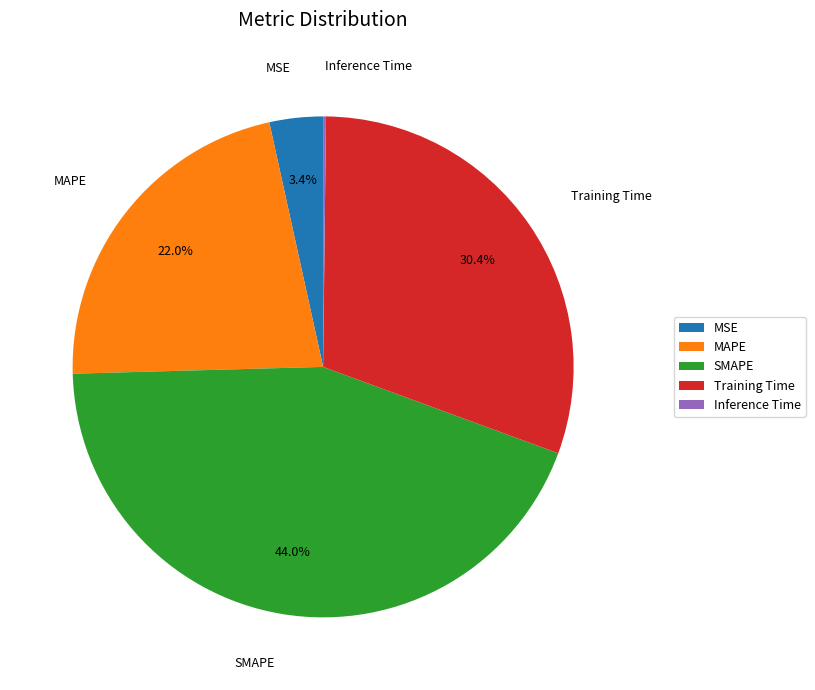

Does any single category account for the majority?

No